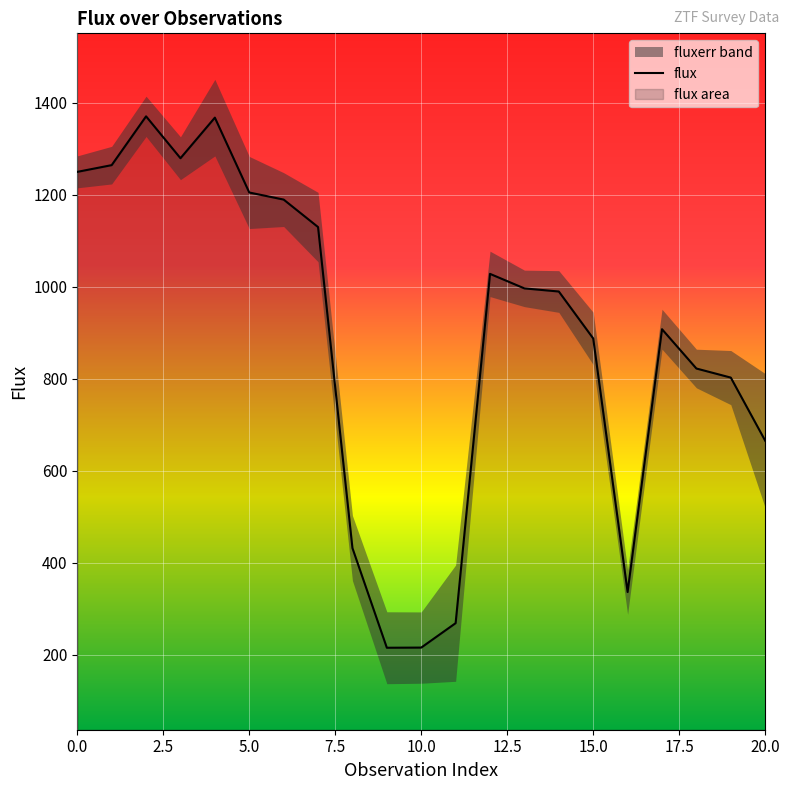

What is the lowest value of the flux series?

215.2